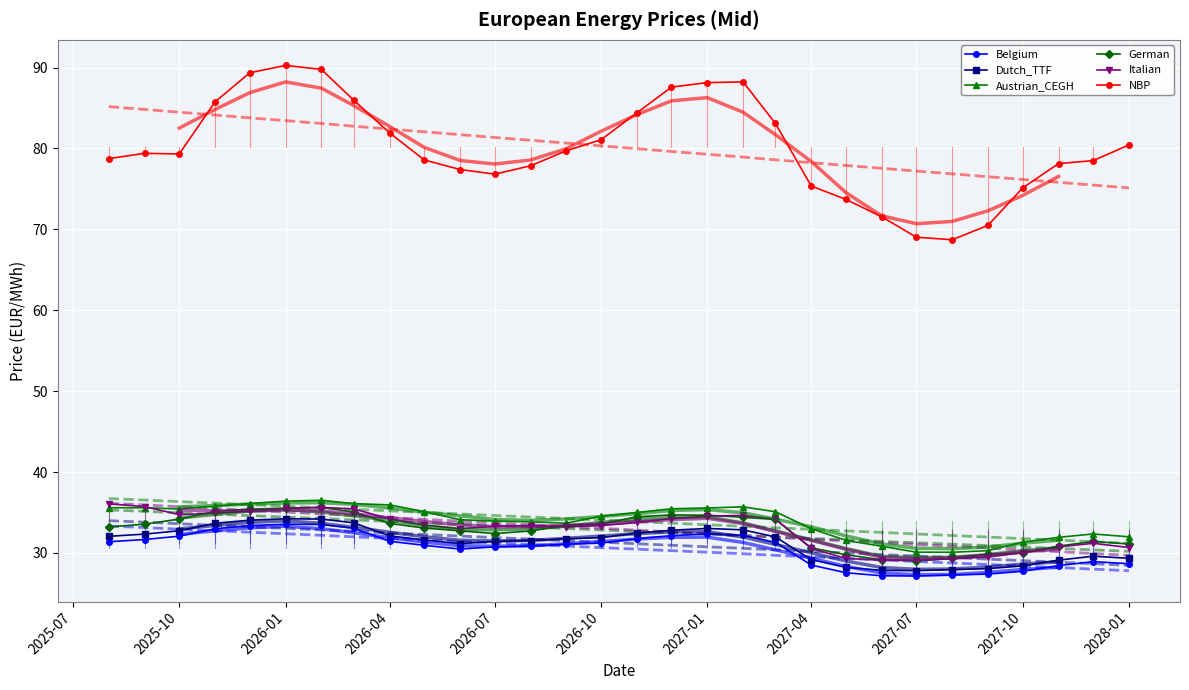

True or false: Belgium has more than 0 interior local peaks.

True